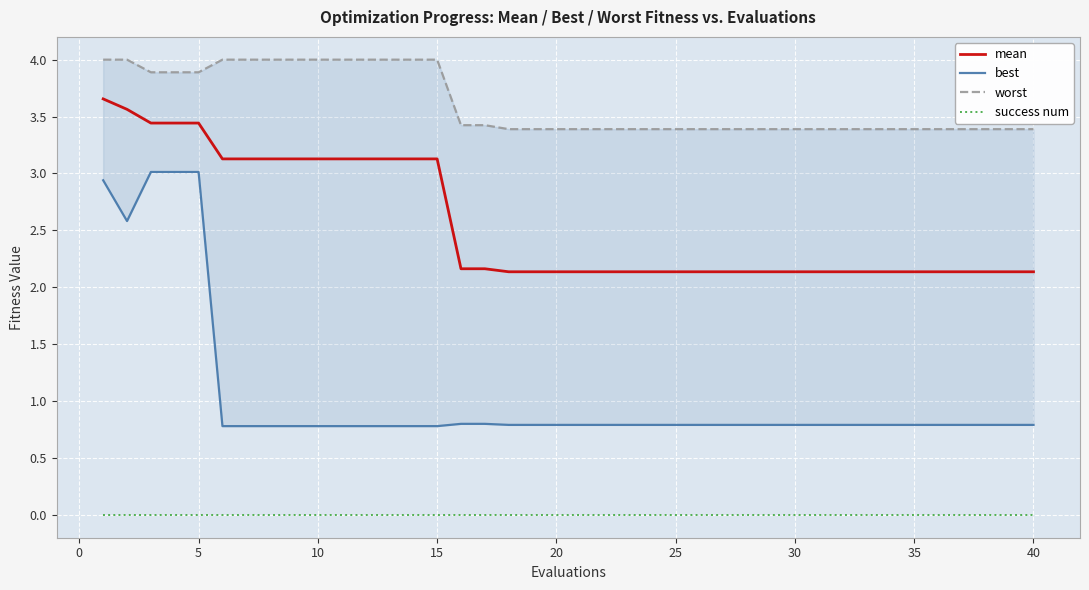

What are all the series names shown in the legend?

mean, best, worst, success num